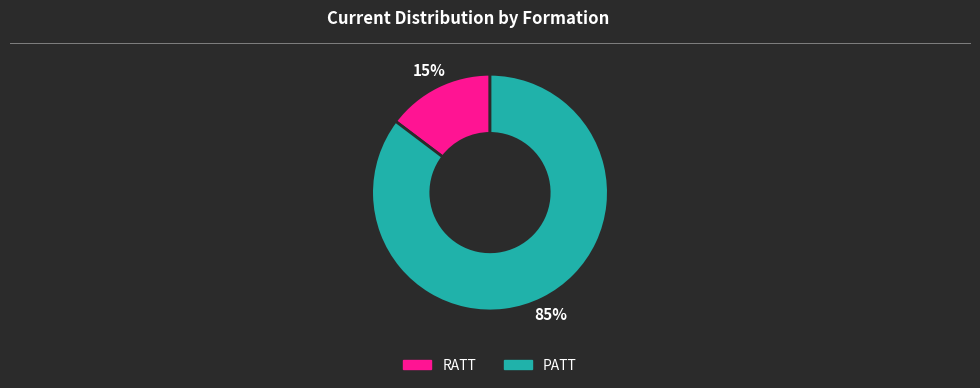

Rank the categories by value from lowest to highest.

RATT, PATT